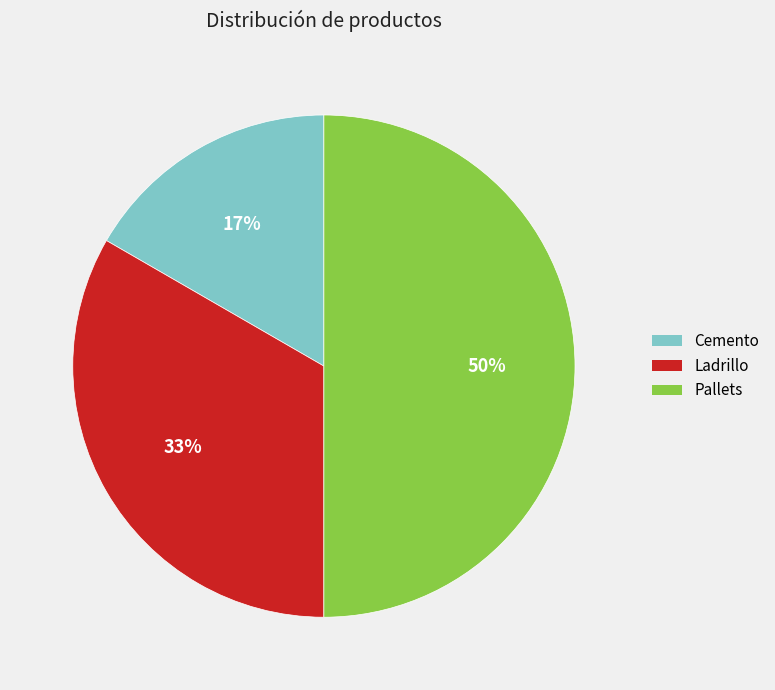

Does Cemento account for over 50% of the chart?

No